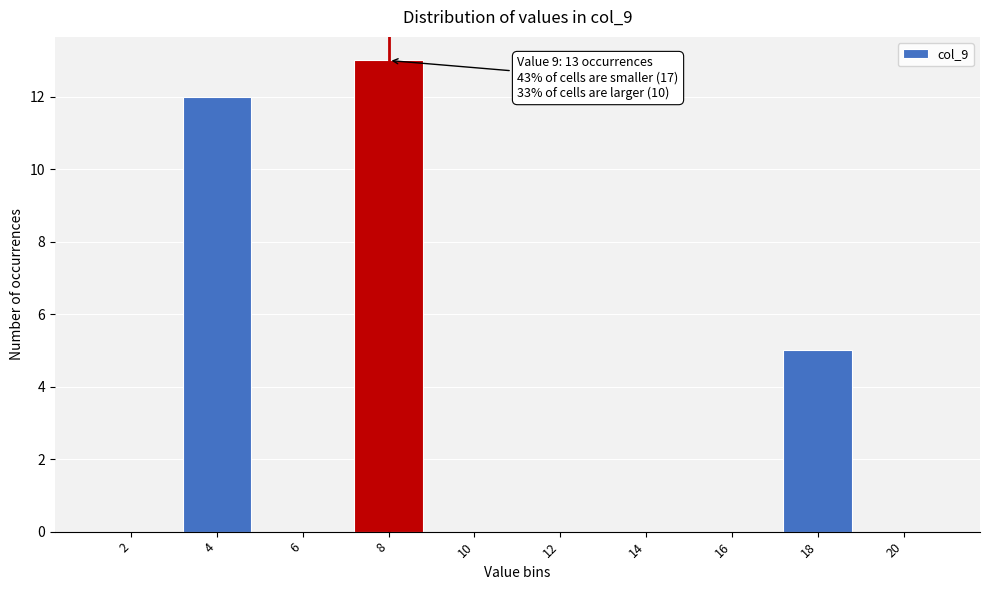

Reading left to right, extract all data points from this chart.

2=0	4=12	6=0	8=13	10=0	12=0	14=0	16=0	18=5	20=0